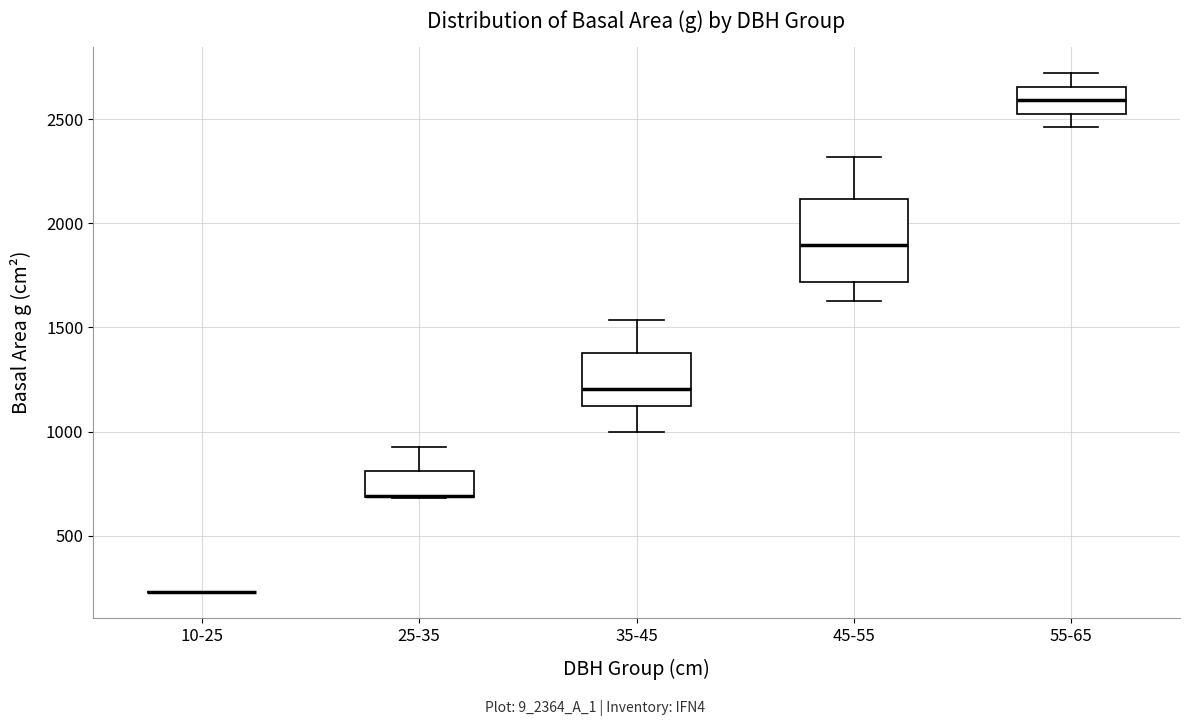

Reading left to right, read every box against the y-axis: the position of its median line, the range the box covers, and the ends of its whiskers. The values are not printed on the chart, so give them approximately, as read against the axis.

10-25: box collapsed to a line at 250, whiskers 250 to 250
25-35: median 700 (drawn on the box's lower edge), box 700 to 800, whiskers 700 to 950
35-45: median 1200, box 1100 to 1400, whiskers 1000 to 1550
45-55: median 1900, box 1700 to 2100, whiskers 1650 to 2300
55-65: median 2600, box 2550 to 2650, whiskers 2450 to 2700